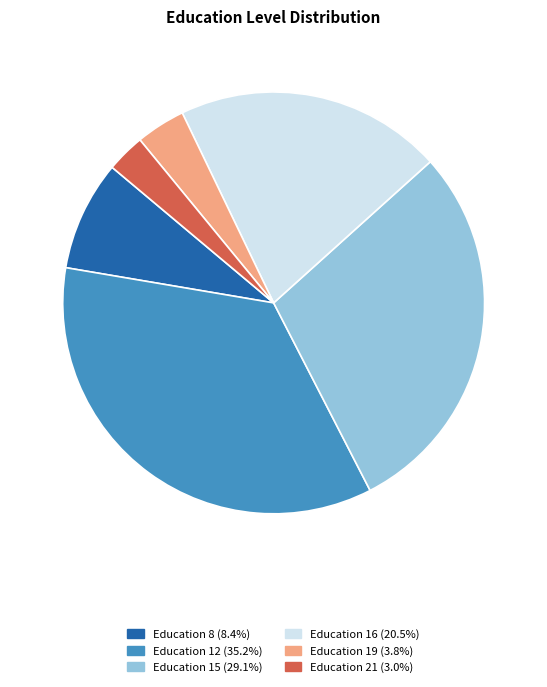

Is there any slice that represents more than half of the pie?

No